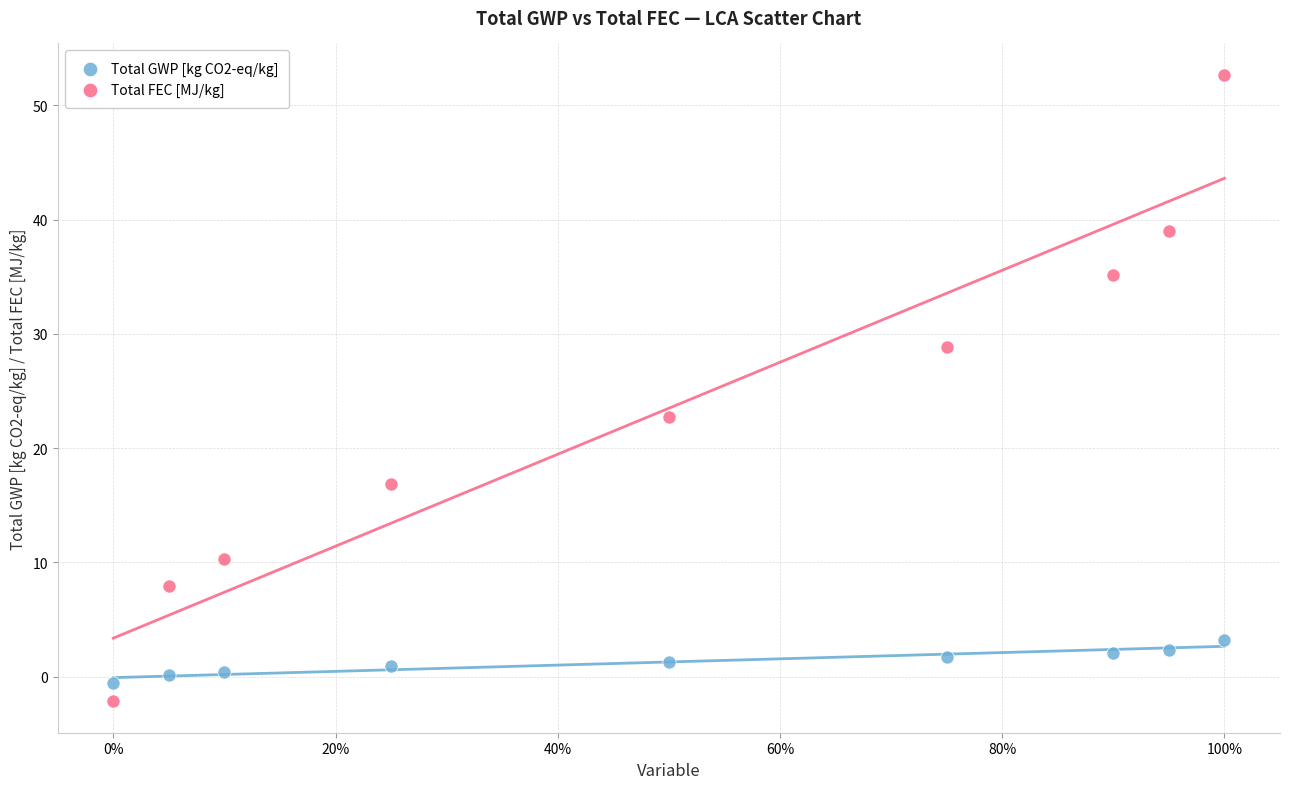

Across all data points, what is the range of X values (max minus min)?

1.0